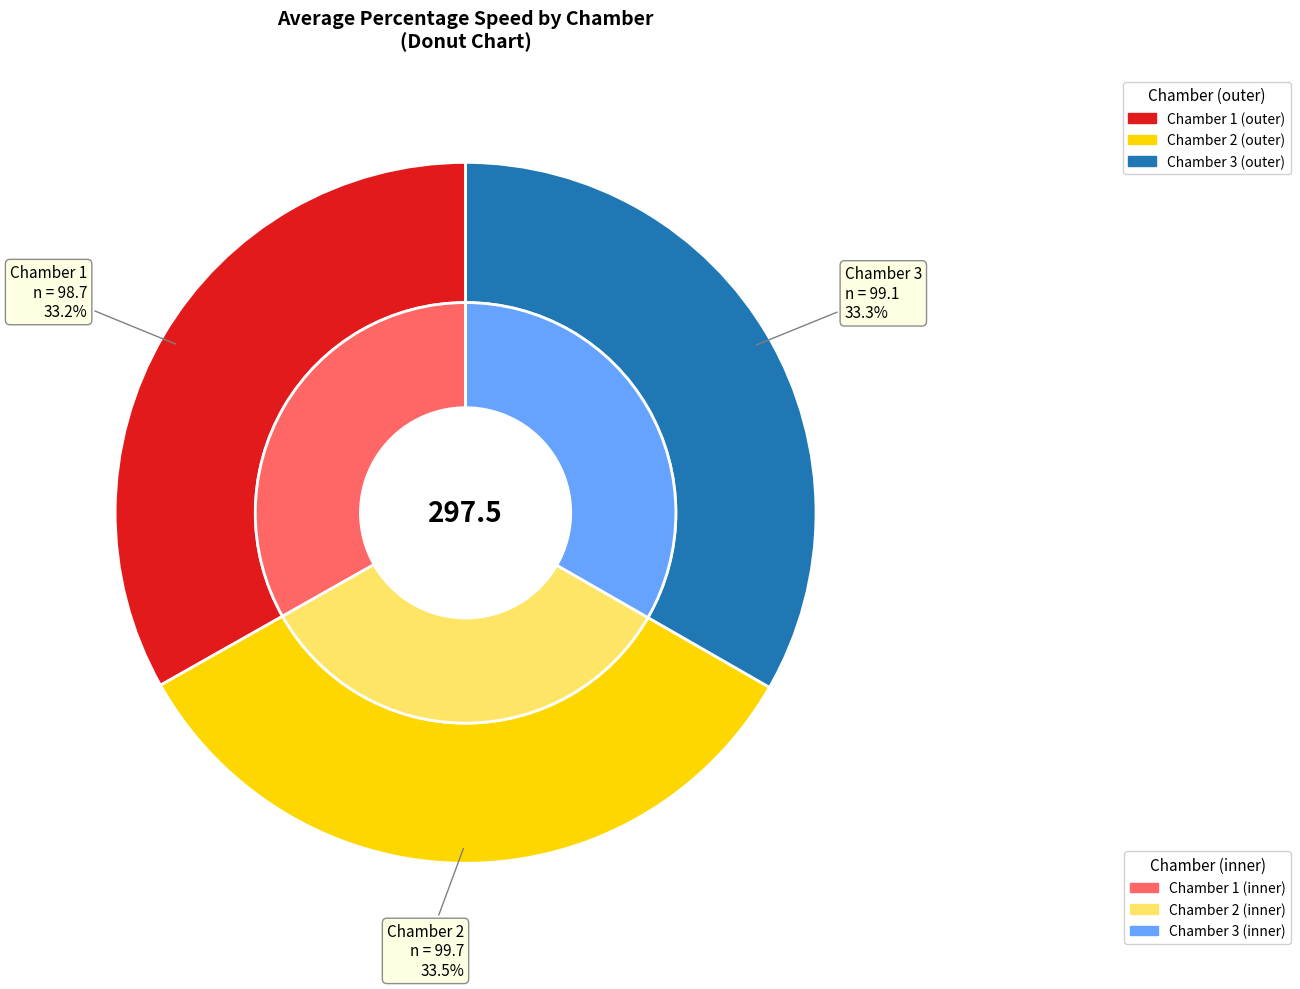

Which category has the biggest portion of the pie?

Chamber 2